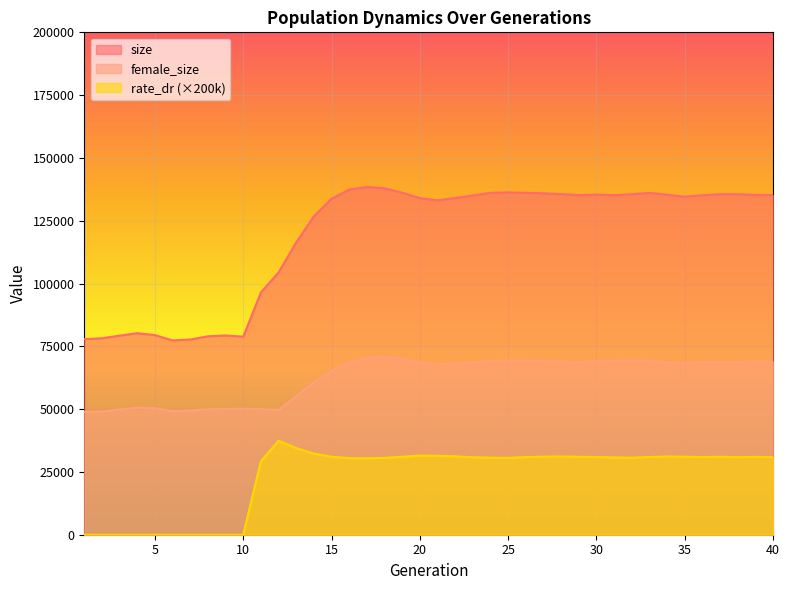

True or false: rate_dr has a value of 47973.5 at 35.

False